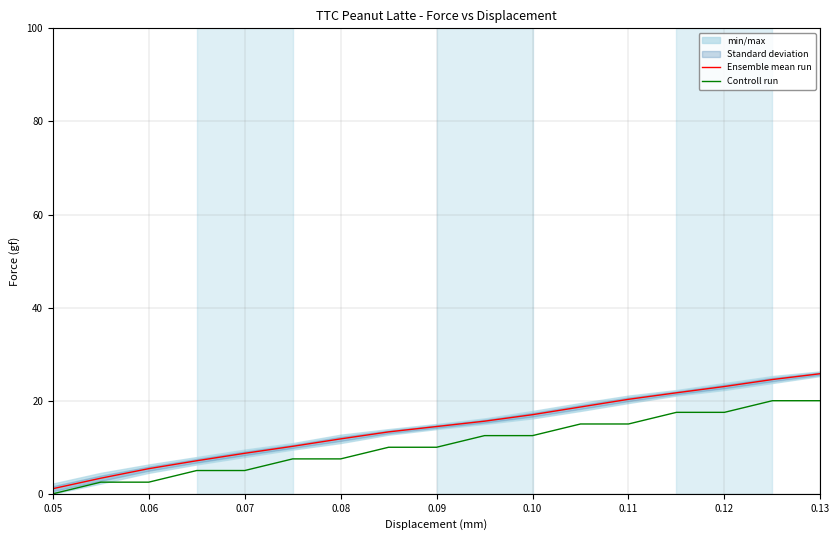

Rank the series by their maximum value, from highest to lowest.

Ensemble mean run, Controll run